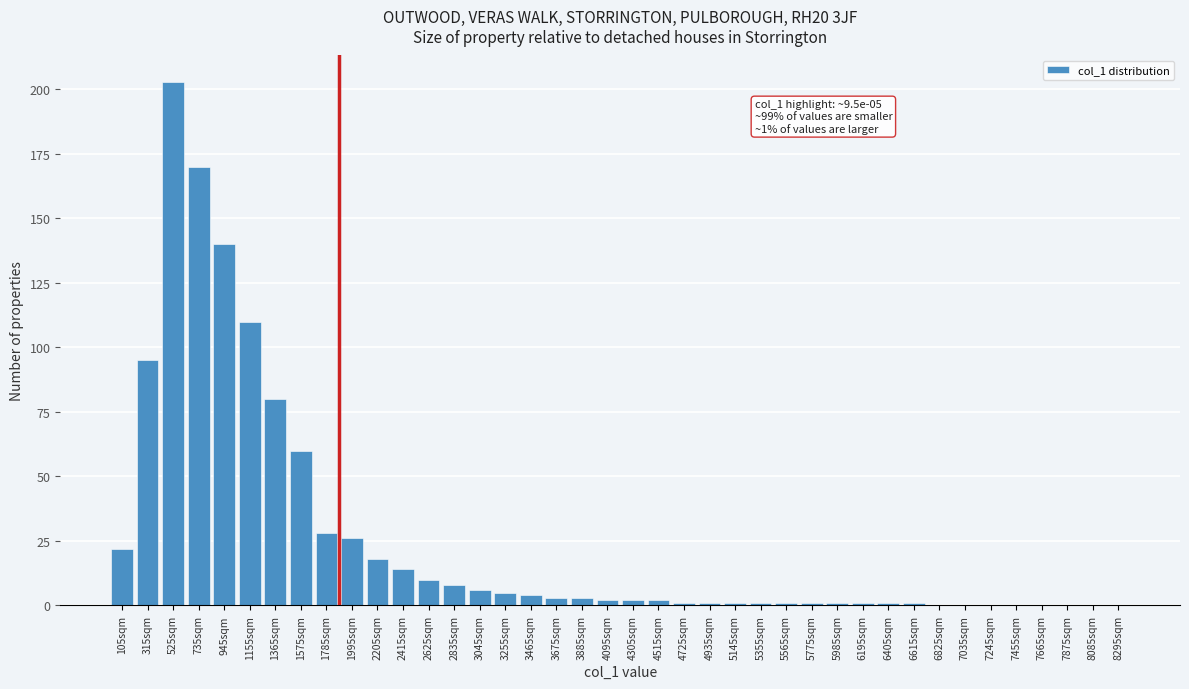

The chart shows a value of 140 at 315sqm. True or false?

False